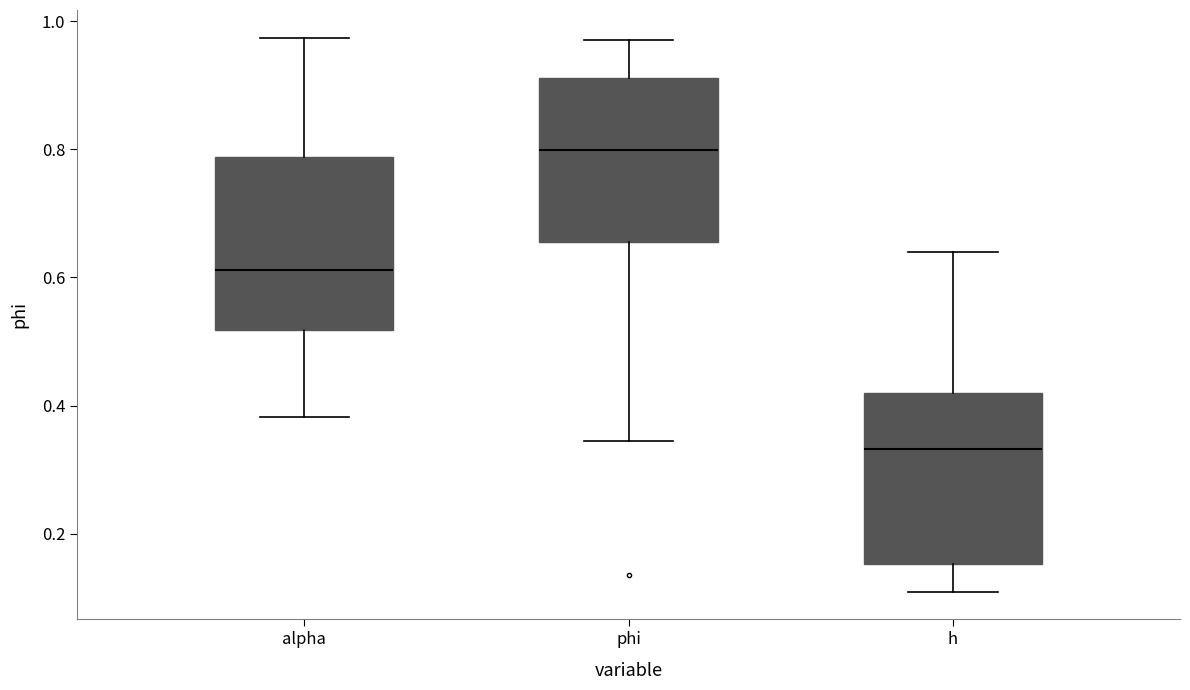

Which box's median line is the lowest?

h